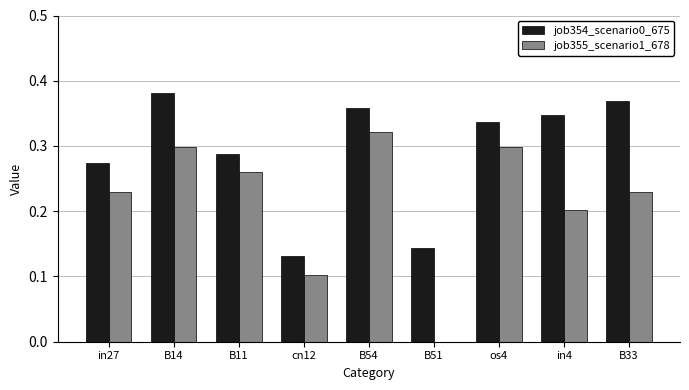

Is it true that job354_scenario0_675 equals 0.5 at B14?

False